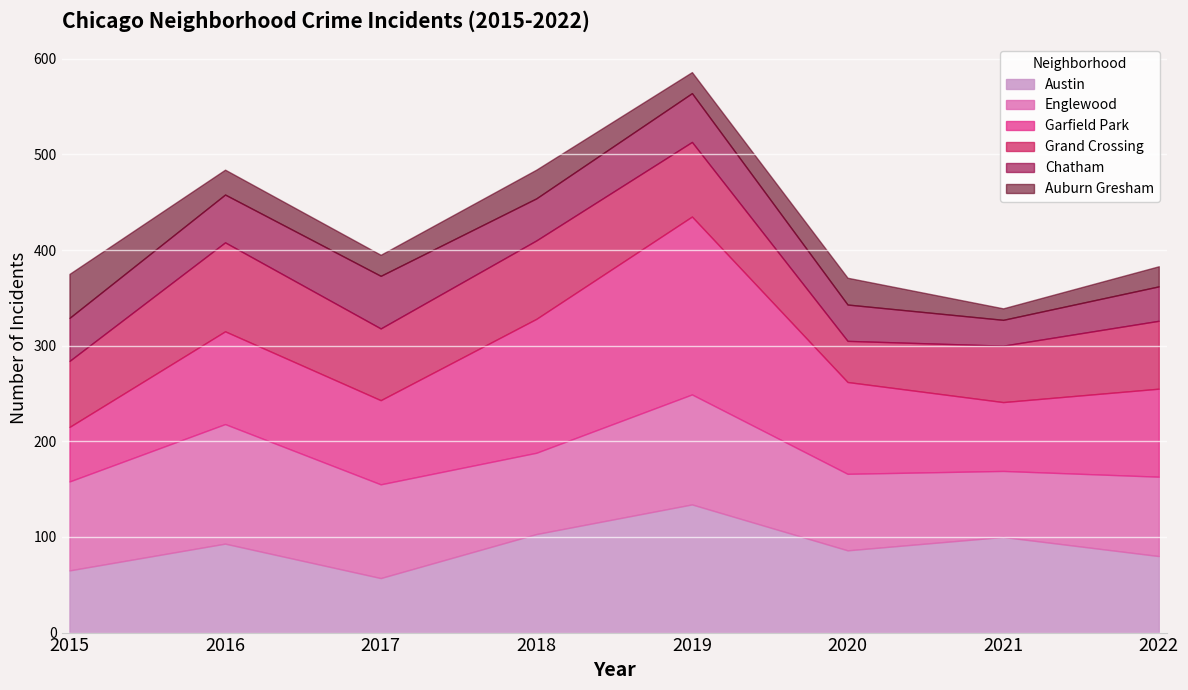

Reading right to left, extract all data points from this chart.

Austin: 2022=80	2021=100	2020=86	2019=134	2018=103	2017=57	2016=93	2015=65
Englewood: 2022=83	2021=69	2020=80	2019=115	2018=85	2017=98	2016=125	2015=93
Garfield Park: 2022=92	2021=72	2020=96	2019=186	2018=140	2017=88	2016=97	2015=57
Grand Crossing: 2022=71	2021=59	2020=43	2019=78	2018=82	2017=75	2016=93	2015=69
Chatham: 2022=36	2021=27	2020=38	2019=51	2018=44	2017=55	2016=50	2015=45
Auburn Gresham: 2022=21	2021=12	2020=28	2019=22	2018=30	2017=22	2016=26	2015=46